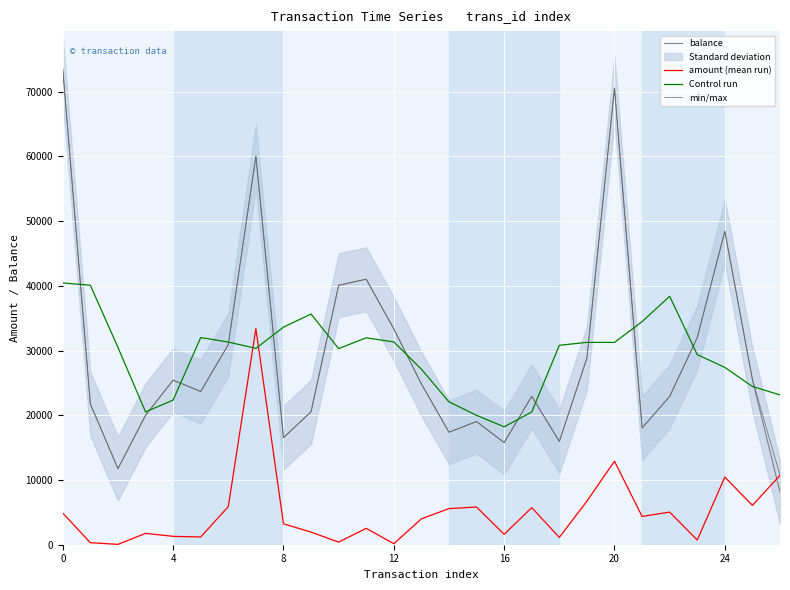

What is the value of the min/max point at the 12th from the left?

41021.3